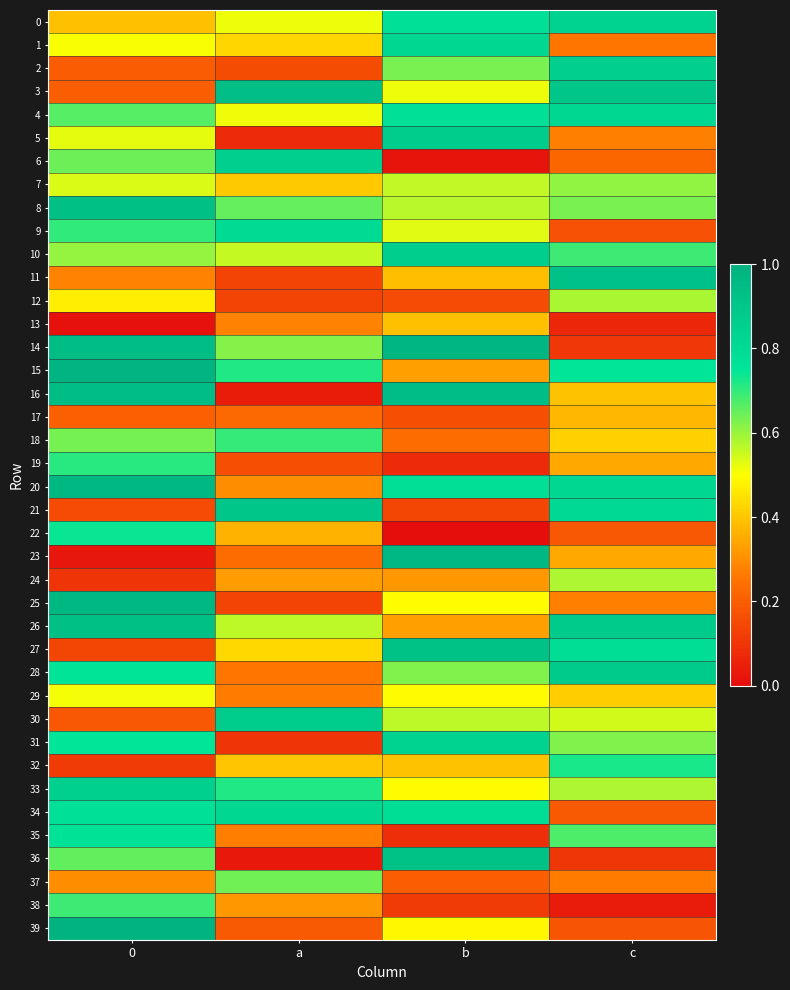

Reading left to right, transcribe all the data shown in this chart.

0: 0=0.4	a=0.5	b=0.8	c=0.8
1: 0=0.5	a=0.4	b=0.8	c=0.3
2: 0=0.2	a=0.2	b=0.6	c=0.9
3: 0=0.2	a=0.9	b=0.5	c=0.9
4: 0=0.7	a=0.5	b=0.8	c=0.8
5: 0=0.5	a=0.1	b=0.9	c=0.3
6: 0=0.6	a=0.9	b=0.0	c=0.2
7: 0=0.5	a=0.4	b=0.6	c=0.6
8: 0=0.9	a=0.7	b=0.6	c=0.6
9: 0=0.7	a=0.8	b=0.5	c=0.2
10: 0=0.6	a=0.6	b=0.9	c=0.7
11: 0=0.3	a=0.1	b=0.4	c=0.9
12: 0=0.5	a=0.1	b=0.2	c=0.6
13: 0=0.0	a=0.3	b=0.4	c=0.1
14: 0=0.9	a=0.6	b=1.0	c=0.1
15: 0=1.0	a=0.7	b=0.3	c=0.7
16: 0=0.9	a=0.0	b=0.9	c=0.4
17: 0=0.2	a=0.2	b=0.2	c=0.4
18: 0=0.6	a=0.7	b=0.2	c=0.4
19: 0=0.7	a=0.2	b=0.1	c=0.3
20: 0=1.0	a=0.3	b=0.8	c=0.8
21: 0=0.2	a=0.9	b=0.1	c=0.8
22: 0=0.7	a=0.4	b=0.0	c=0.2
23: 0=0.0	a=0.2	b=1.0	c=0.3
24: 0=0.1	a=0.3	b=0.3	c=0.6
25: 0=1.0	a=0.1	b=0.5	c=0.3
26: 0=0.9	a=0.6	b=0.3	c=0.9
27: 0=0.1	a=0.4	b=0.9	c=0.8
28: 0=0.8	a=0.3	b=0.6	c=0.9
29: 0=0.5	a=0.3	b=0.5	c=0.4
30: 0=0.2	a=0.9	b=0.6	c=0.5
31: 0=0.7	a=0.1	b=0.8	c=0.6
32: 0=0.1	a=0.4	b=0.4	c=0.7
33: 0=0.9	a=0.7	b=0.5	c=0.6
34: 0=0.8	a=0.8	b=0.8	c=0.2
35: 0=0.8	a=0.3	b=0.1	c=0.7
36: 0=0.7	a=0.0	b=0.9	c=0.1
37: 0=0.3	a=0.6	b=0.2	c=0.3
38: 0=0.7	a=0.3	b=0.1	c=0.0
39: 0=1.0	a=0.2	b=0.5	c=0.2